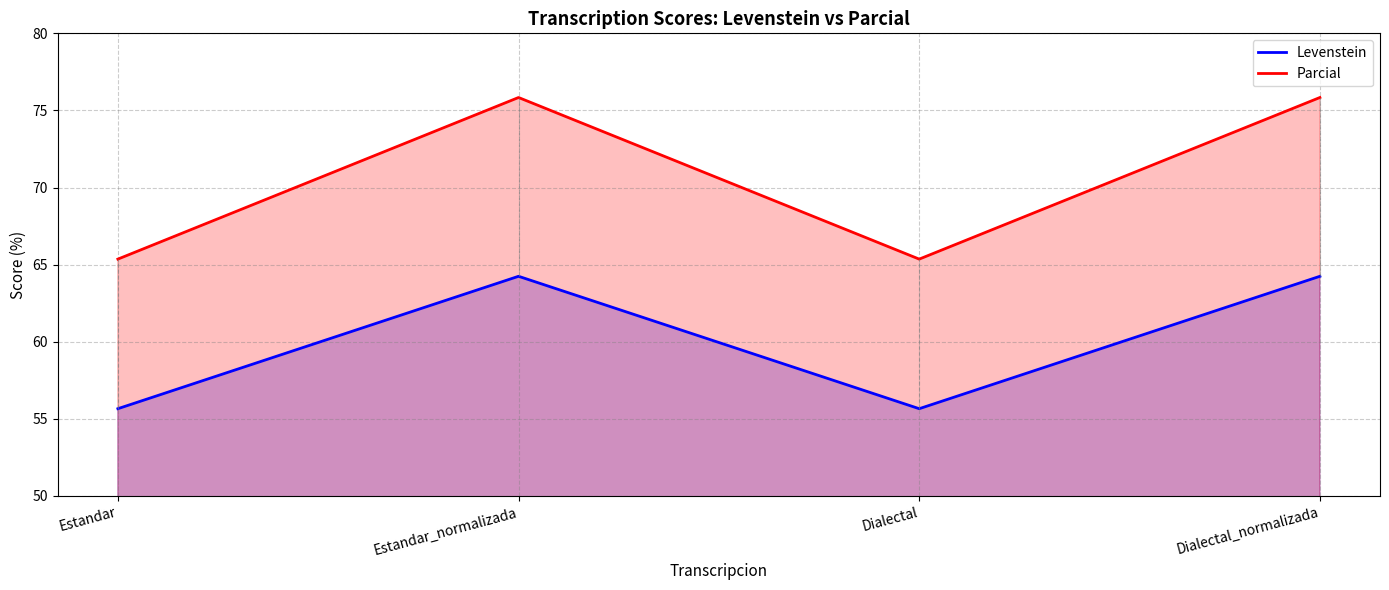

Rank the categories by Parcial value from lowest to highest.

Estandar, Dialectal, Estandar_normalizada, Dialectal_normalizada